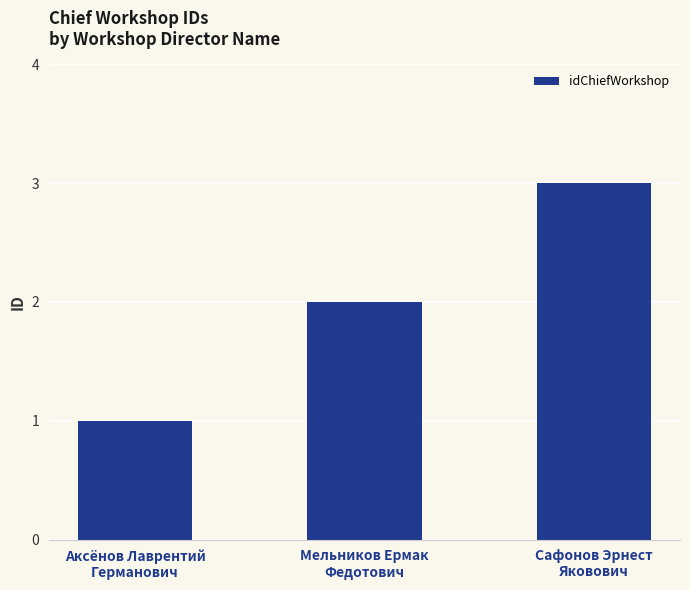

Reading left to right, list all the values displayed in this chart.

1	2	3